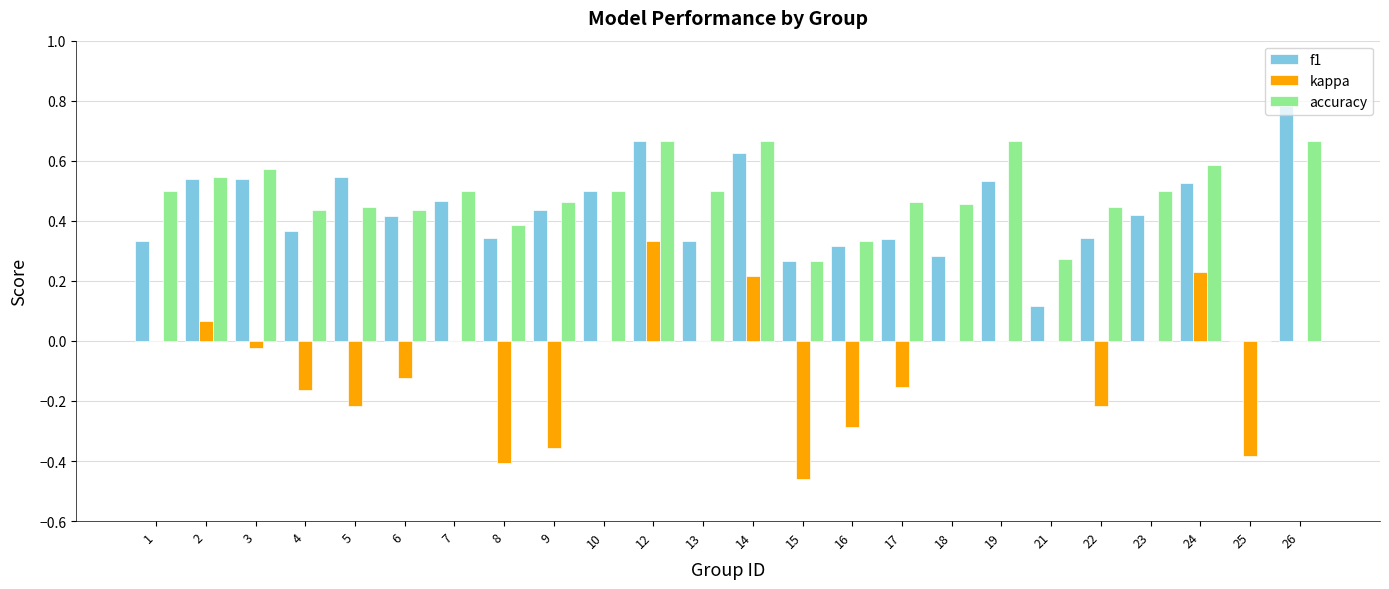

Which label corresponds to the largest value in the chart?

26